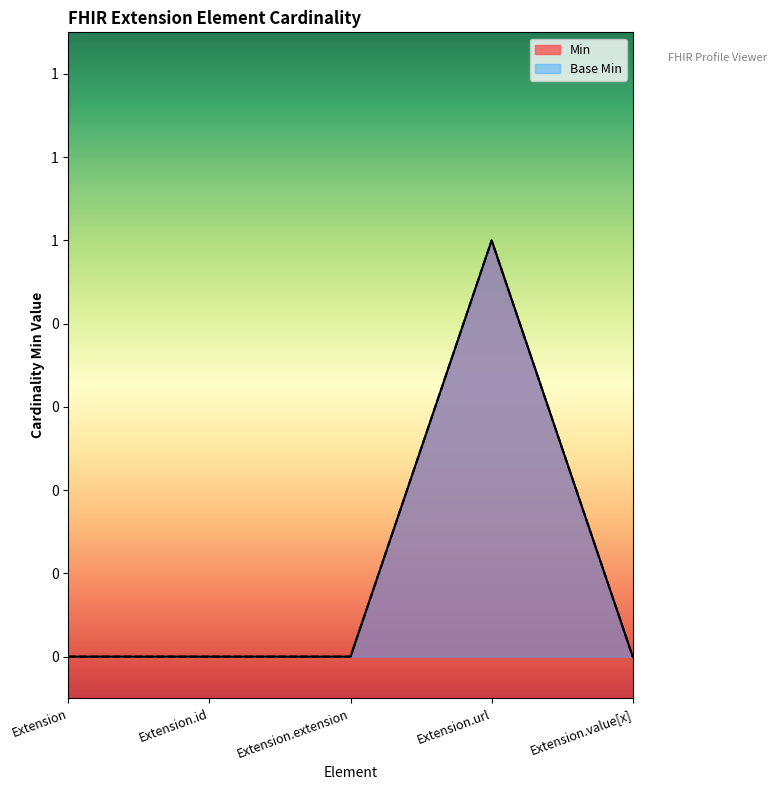

True or false: Min and Base Min cross at least once.

False